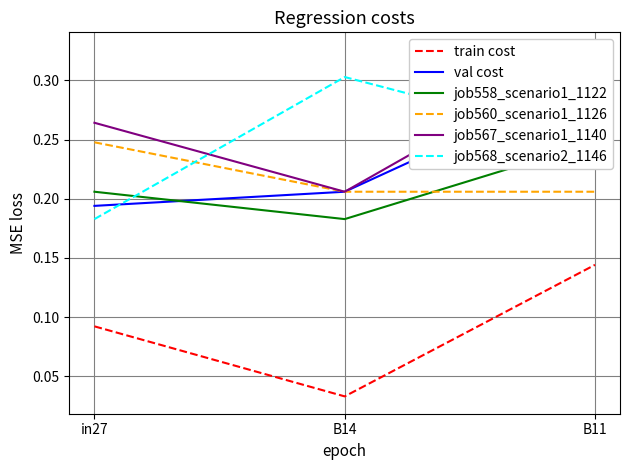

The job560_scenario1_1126 series shows 0.3 at B14. True or false?

False